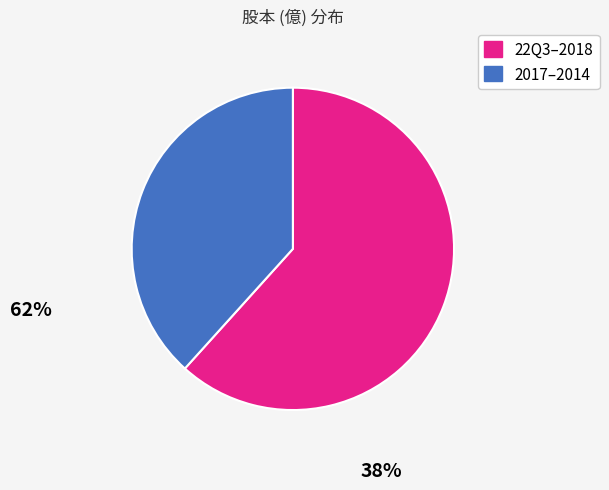

Does any single category account for the majority?

Yes